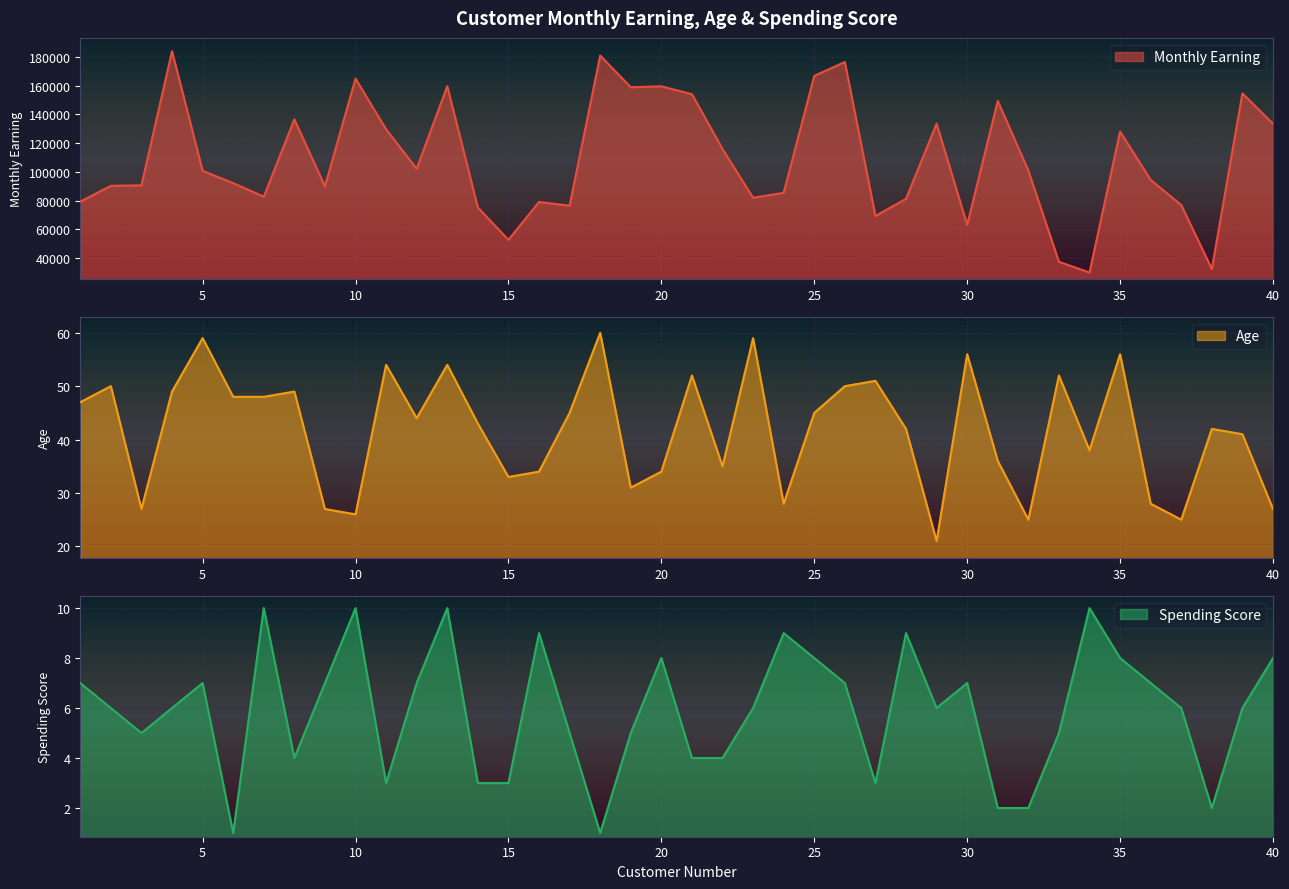

Reading right to left, extract all data points from this chart.

Monthly Earning: 40=133432	39=154543	38=32525	37=76981	36=94447	35=128002	34=30111	33=37569	32=100883	31=149330	30=63232	29=133516	28=81313	27=69375	26=176337	25=166729	24=85495	23=82026	22=115913	21=153995	20=159441	19=158801	18=180804	17=76532	16=79103	15=52799	14=75282	13=159583	12=102178	11=129546	10=164807	9=89965	8=136503	7=82788	6=92204	5=100736	4=183889	3=90667	2=90334	1=79329
Age: 40=27	39=41	38=42	37=25	36=28	35=56	34=38	33=52	32=25	31=36	30=56	29=21	28=42	27=51	26=50	25=45	24=28	23=59	22=35	21=52	20=34	19=31	18=60	17=45	16=34	15=33	14=43	13=54	12=44	11=54	10=26	9=27	8=49	7=48	6=48	5=59	4=49	3=27	2=50	1=47
Spending Score: 40=8	39=6	38=2	37=6	36=7	35=8	34=10	33=5	32=2	31=2	30=7	29=6	28=9	27=3	26=7	25=8	24=9	23=6	22=4	21=4	20=8	19=5	18=1	17=5	16=9	15=3	14=3	13=10	12=7	11=3	10=10	9=7	8=4	7=10	6=1	5=7	4=6	3=5	2=6	1=7